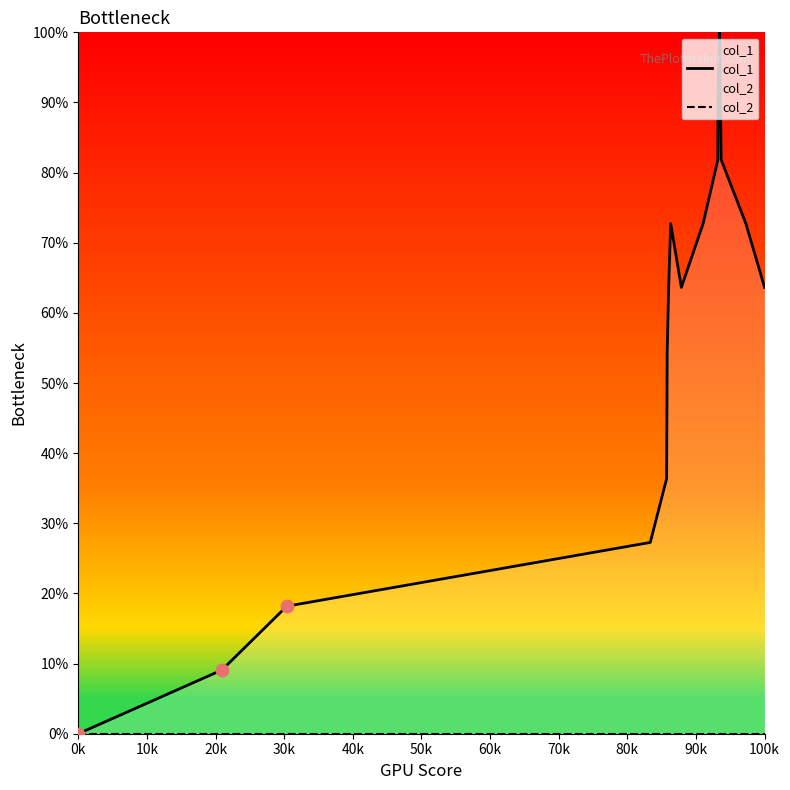

Which series contains the highest Y value?

col_1